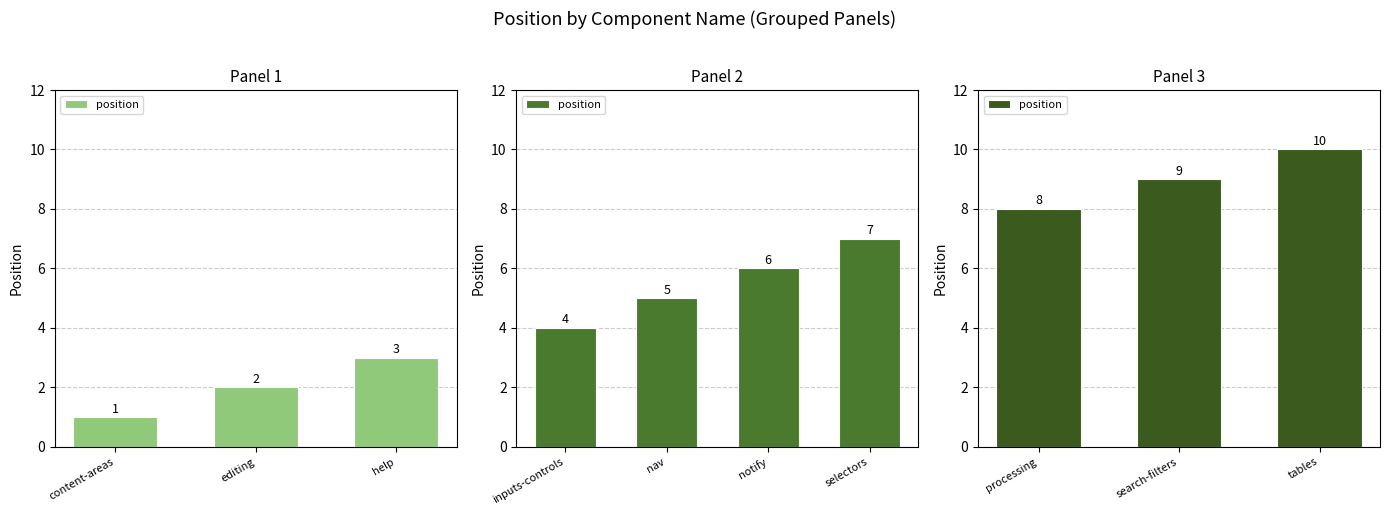

What is the maximum value shown in the chart?

10